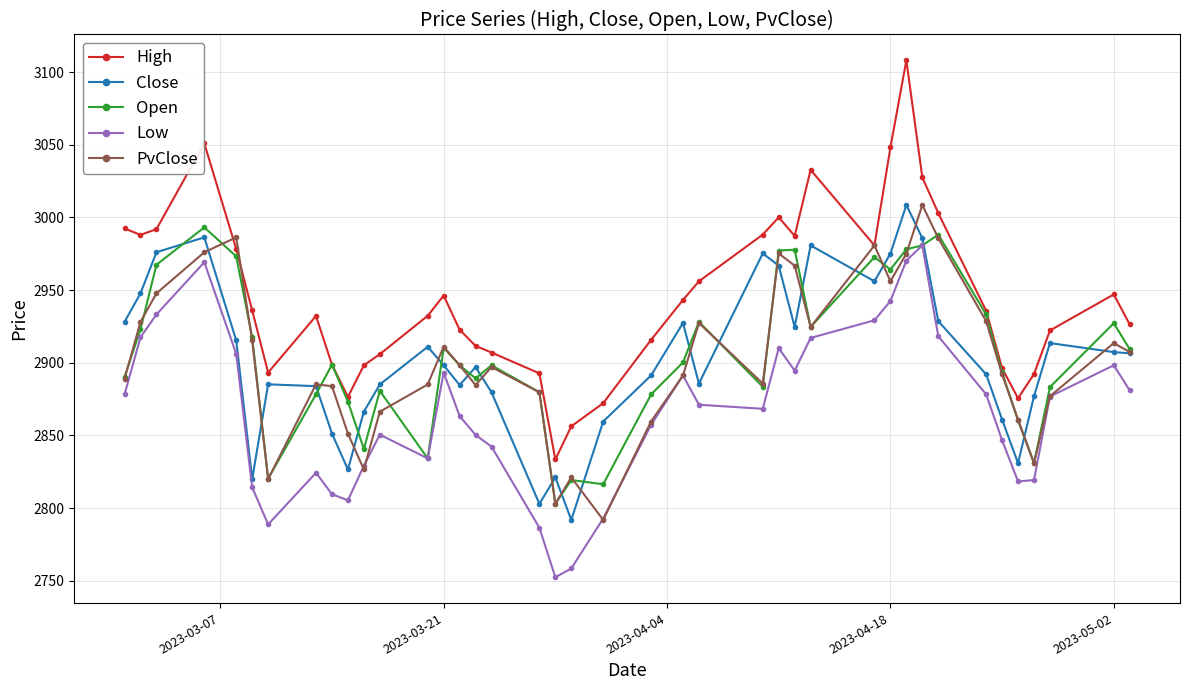

True or false: High and Close cross at least once.

False